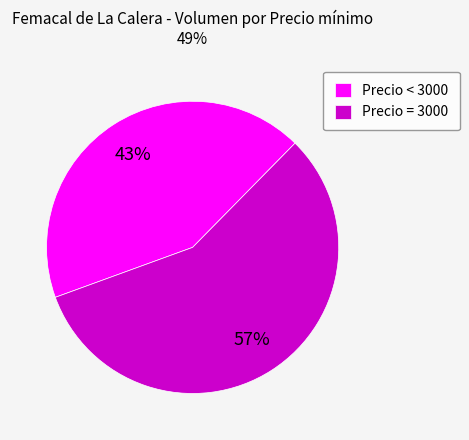

What is the ratio of the value at Precio = 3000 to the value at Precio < 3000?

1.3